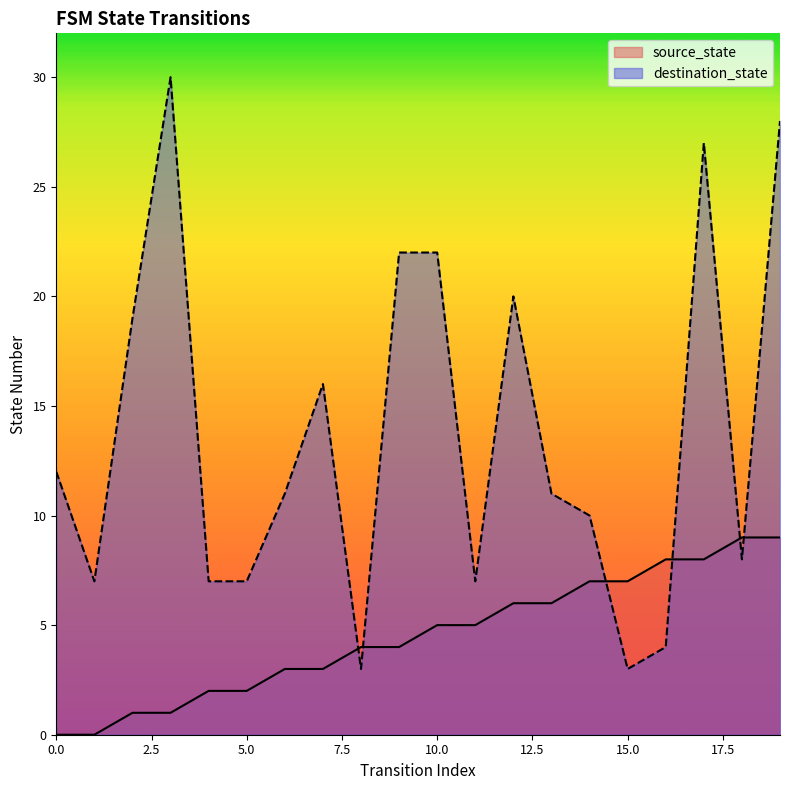

At which category does the chart reach its peak across all series?

3